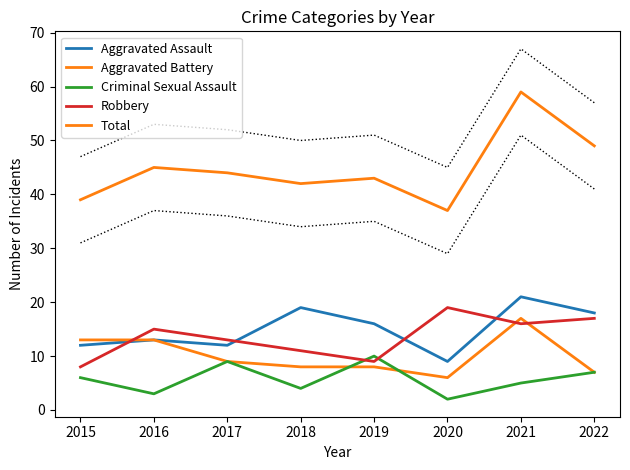

What are all the series names shown in the legend?

Aggravated Assault, Aggravated Battery, Criminal Sexual Assault, Robbery, Total